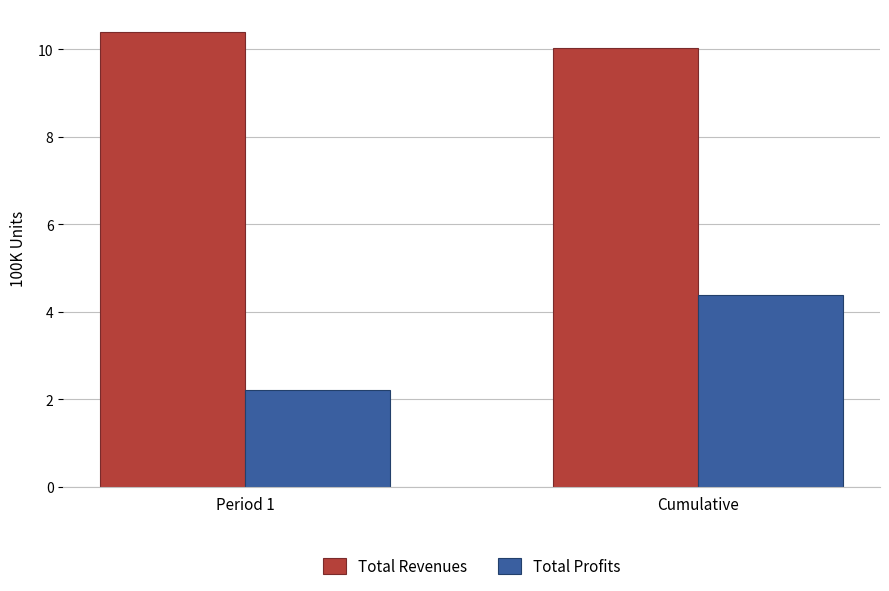

How many groups of bars are there?

2